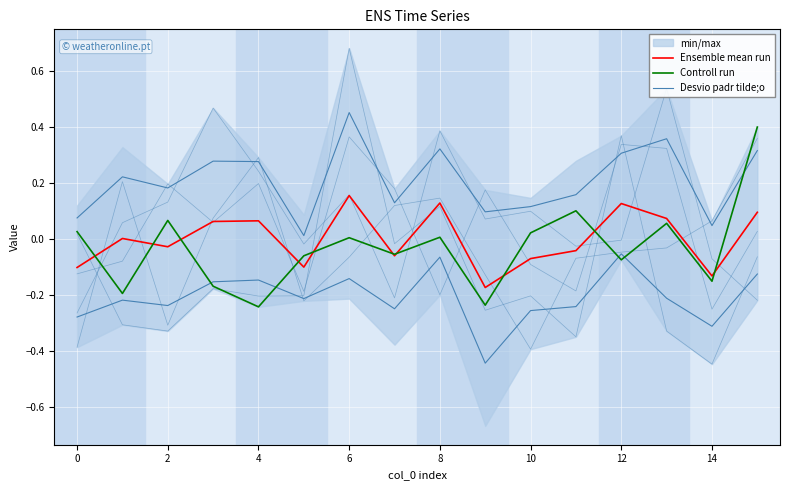

What is the label of the 2nd point from the right?

14